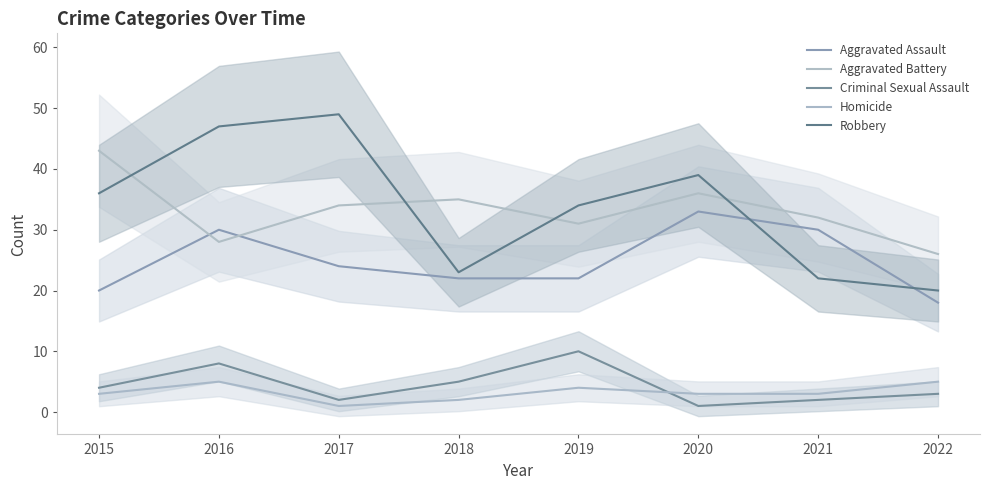

What is the value of the Aggravated Battery point at the 5th from the left?

31